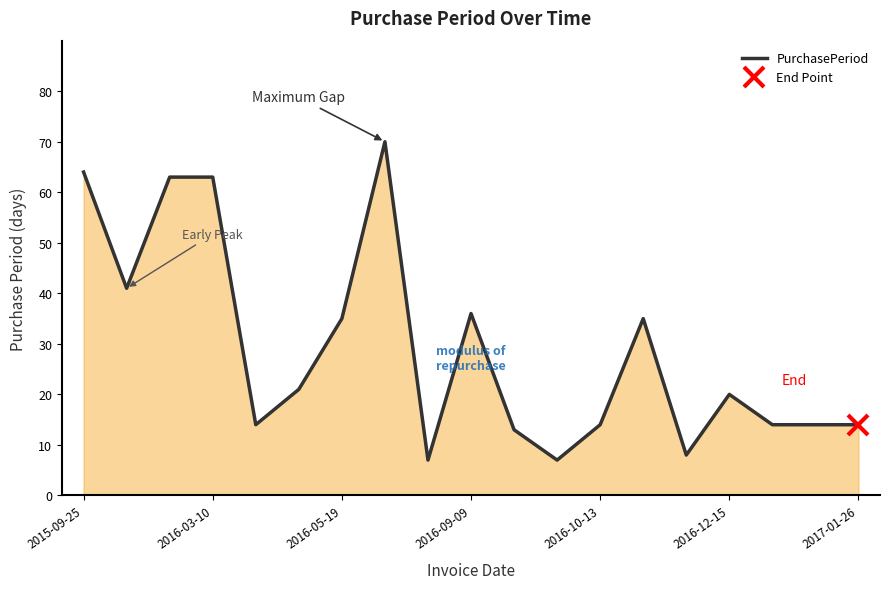

What is the value of the 16th point from the left?

20